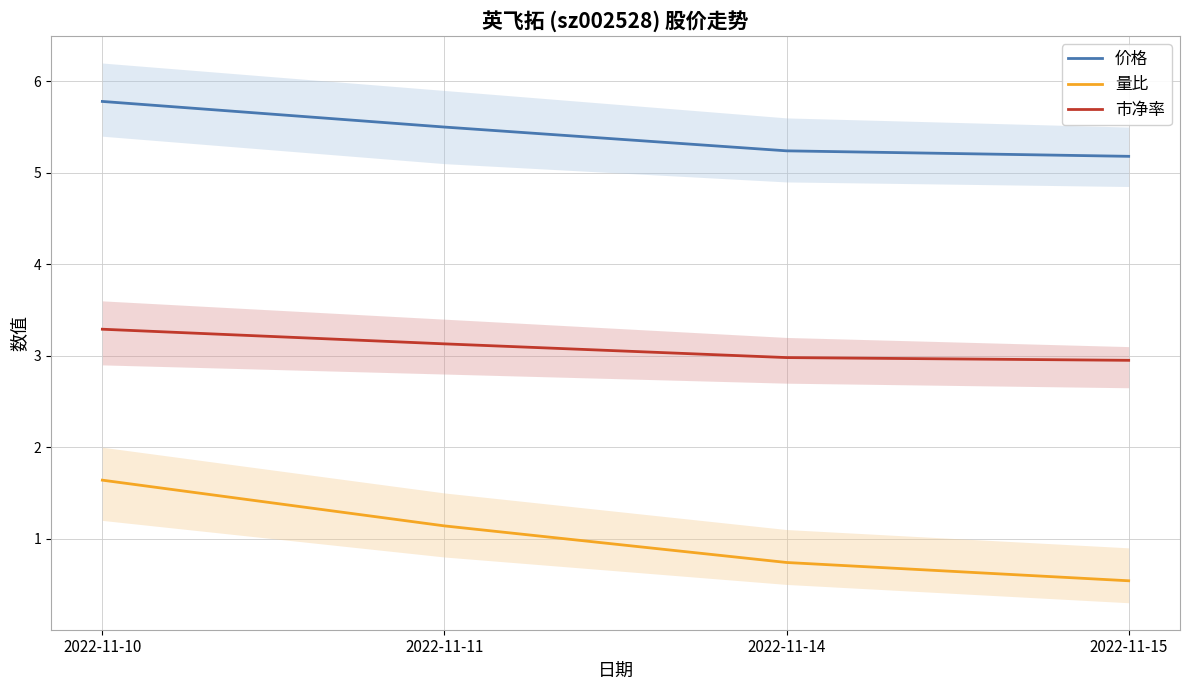

True or false: 价格 and 量比 cross at least once.

False